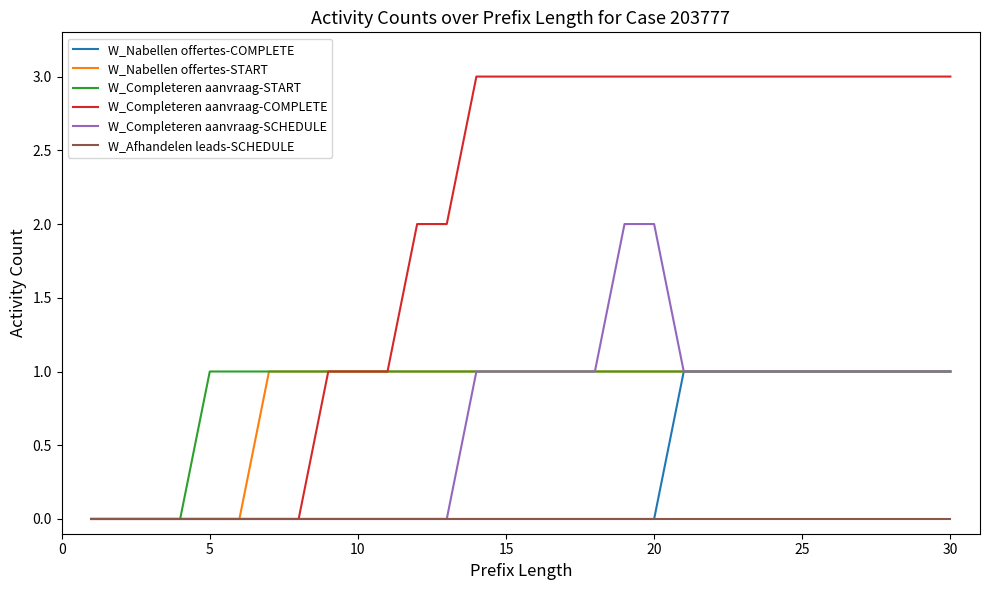

Which series has the largest total across all categories?

W_Completeren aanvraag-COMPLETE